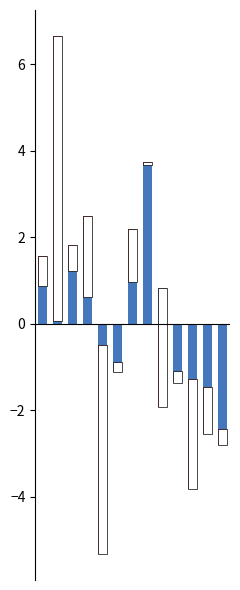

Is it true that SECONDARY equals -1.5 at 5?

False